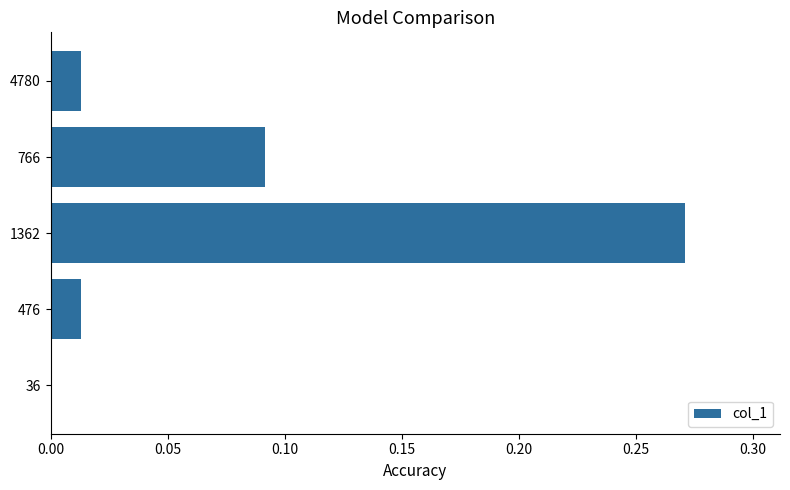

At which category does the chart reach its peak across all series?

1362